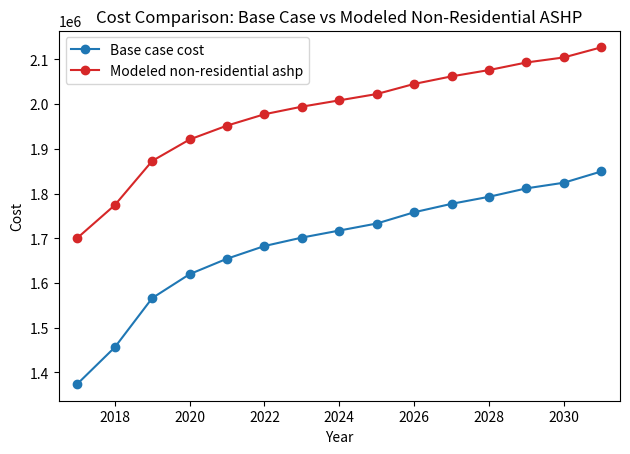

What is the lowest value of the Base case cost series?

1374512.7